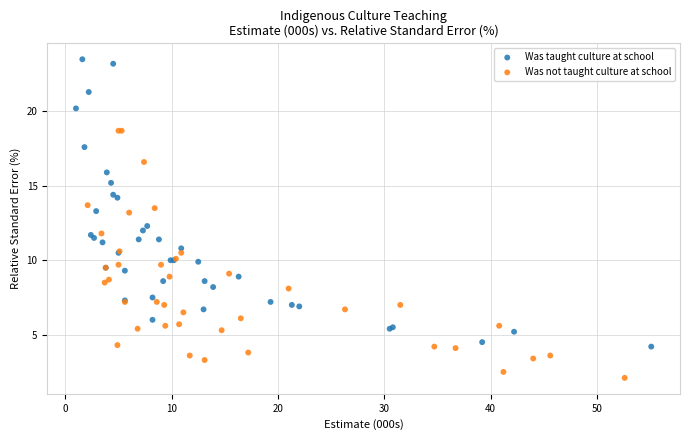

Which series contains the lowest Y value?

Was not taught culture at school